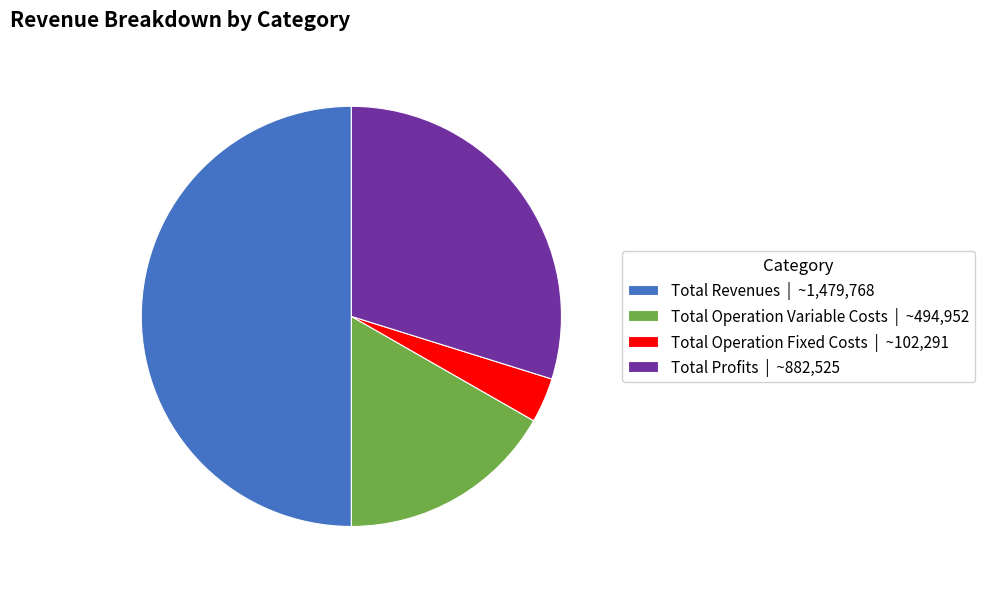

Is the sum of Total Operation Fixed Costs | ~102,291 and Total Profits | ~882,525 greater than half?

No